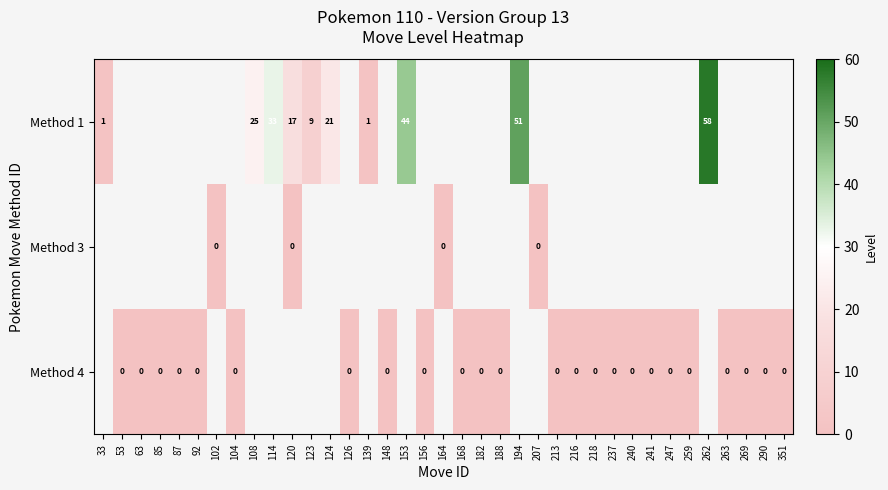

Is the value of Method 1 at 108 greater than the value of Method 3 at 139?

No